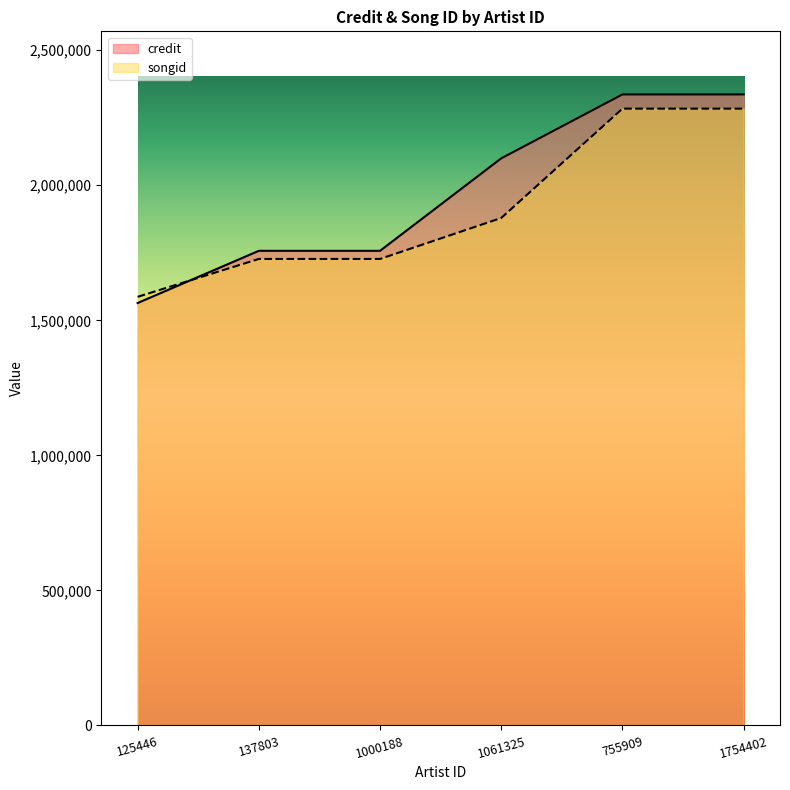

Which has a higher value, 125446 or 137803?

137803